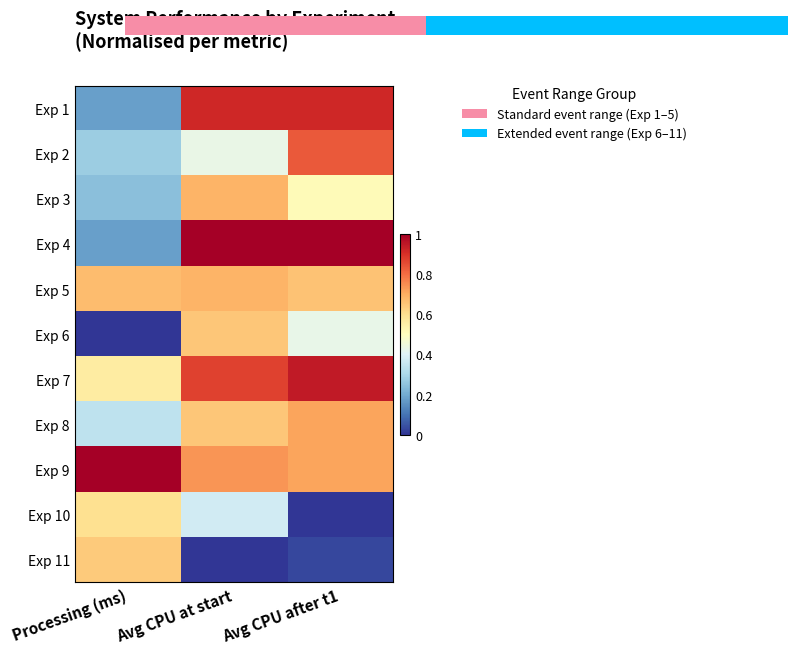

At which label does Exp 2 reach its peak?

Avg CPU after t1